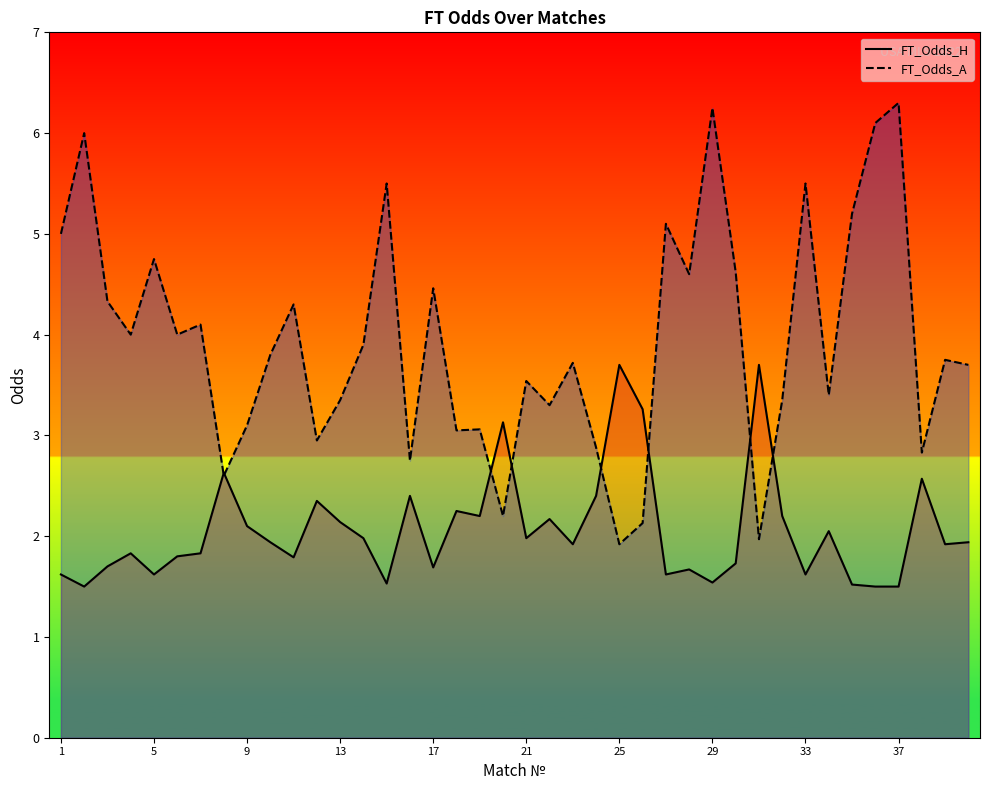

How many series are shown in this chart?

2